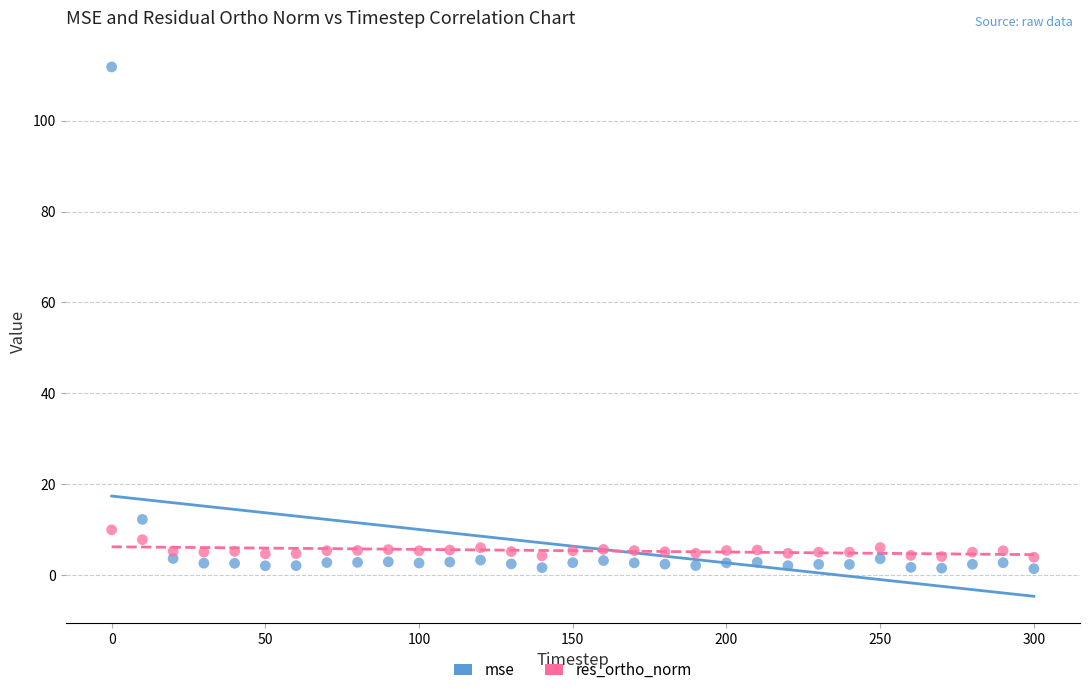

Which series reaches the minimum Y coordinate?

mse